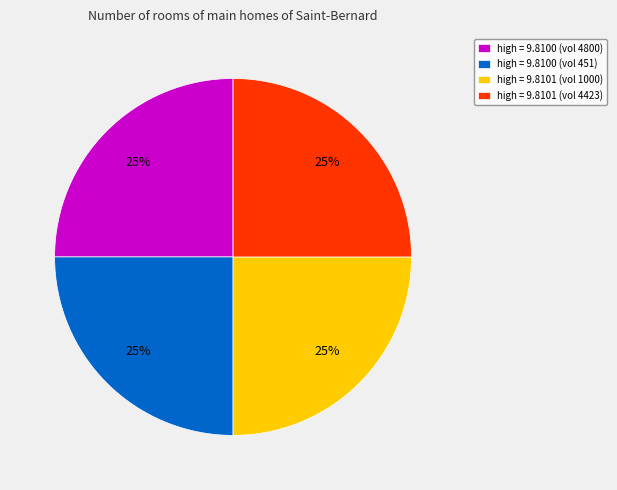

To the nearest percent, what is the average slice percentage?

25%